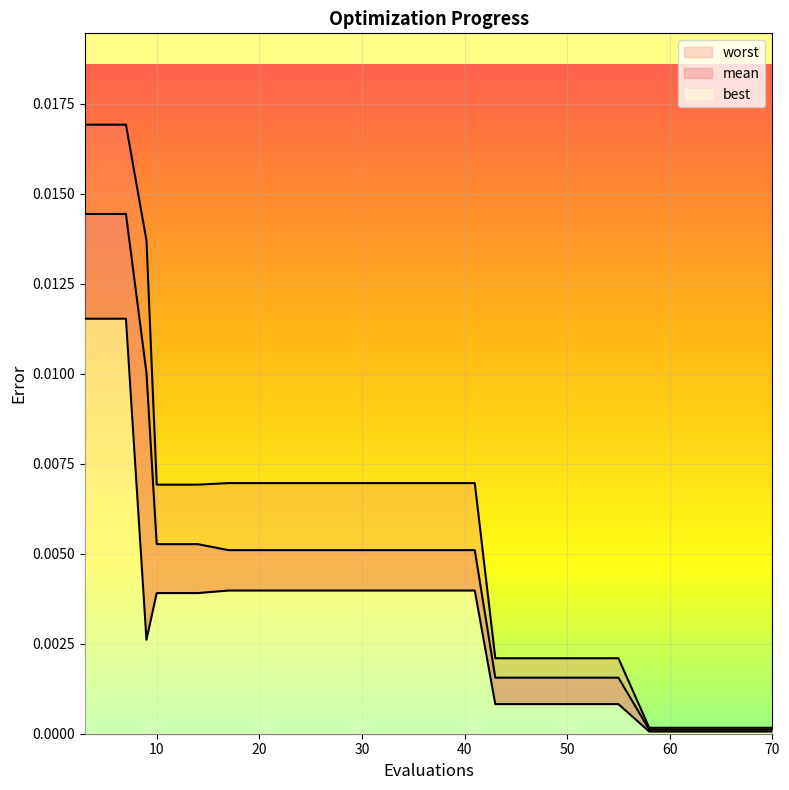

The best series shows 0.0 at 58. True or false?

True